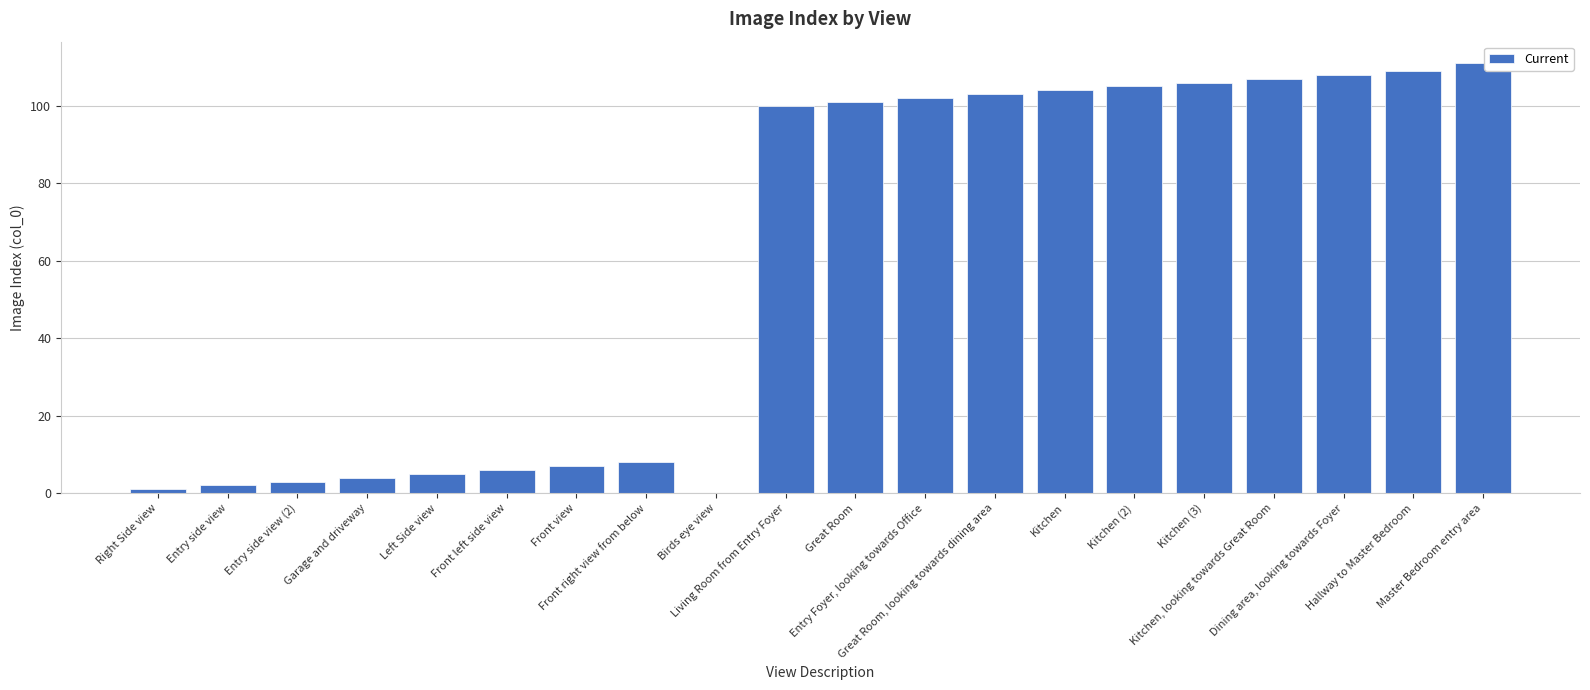

Approximately how many times larger is the value at Front view compared to Master Bedroom entry area?

0.1